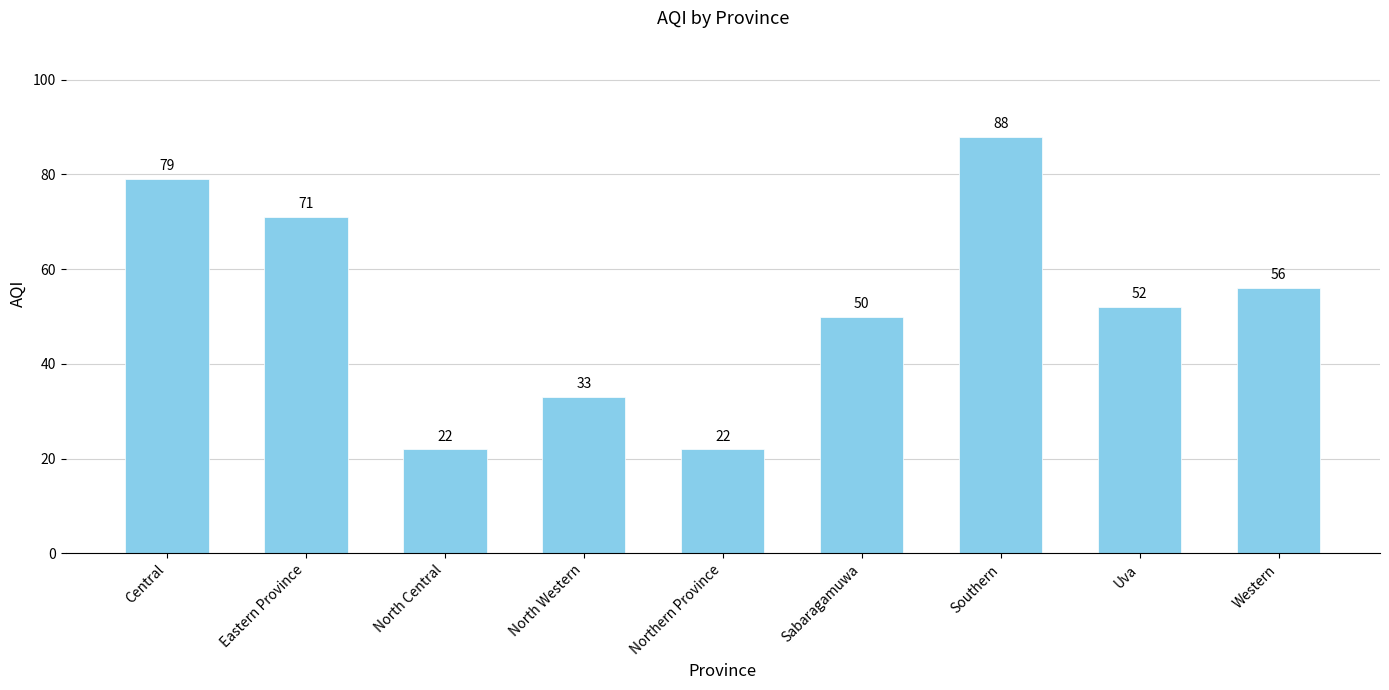

What is the change in value from Sabaragamuwa to Southern?

+38